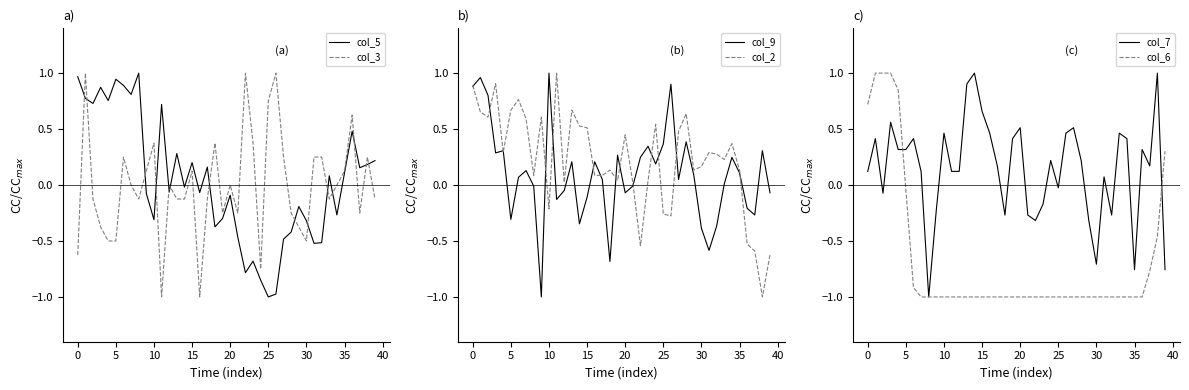

Which label corresponds to the smallest value in the chart?

25